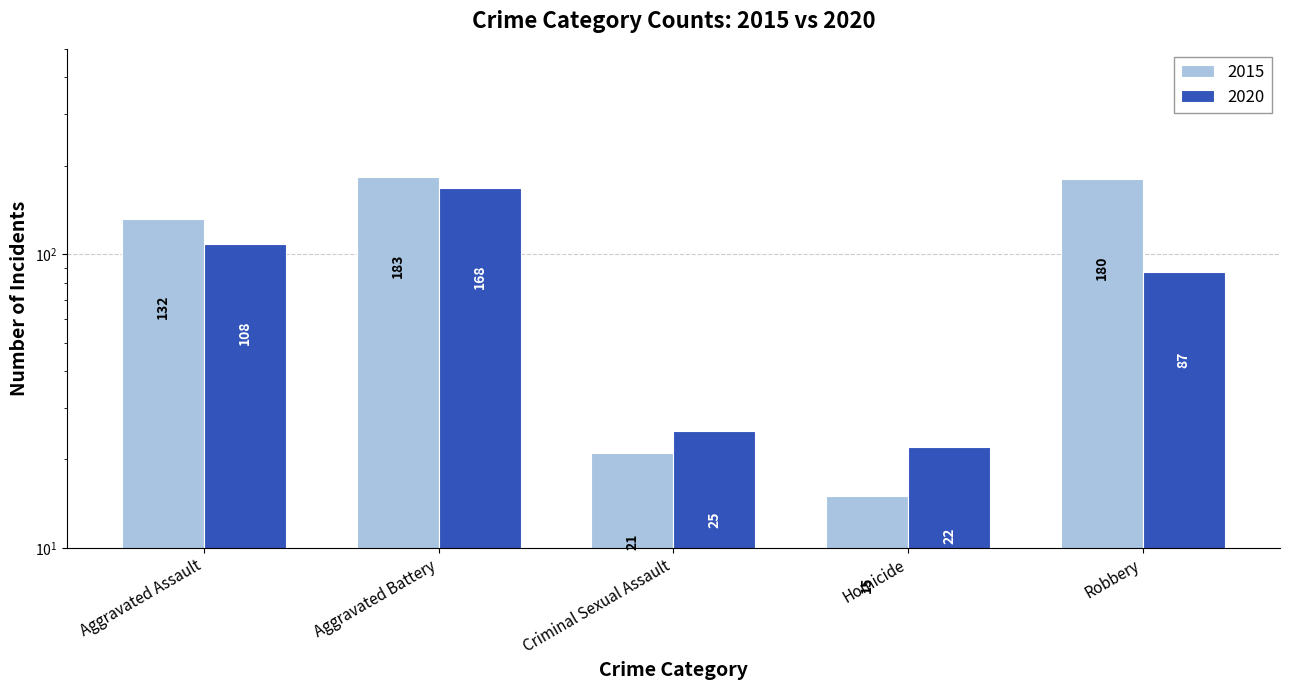

What is the label of the 4th bar from the right?

Aggravated Battery